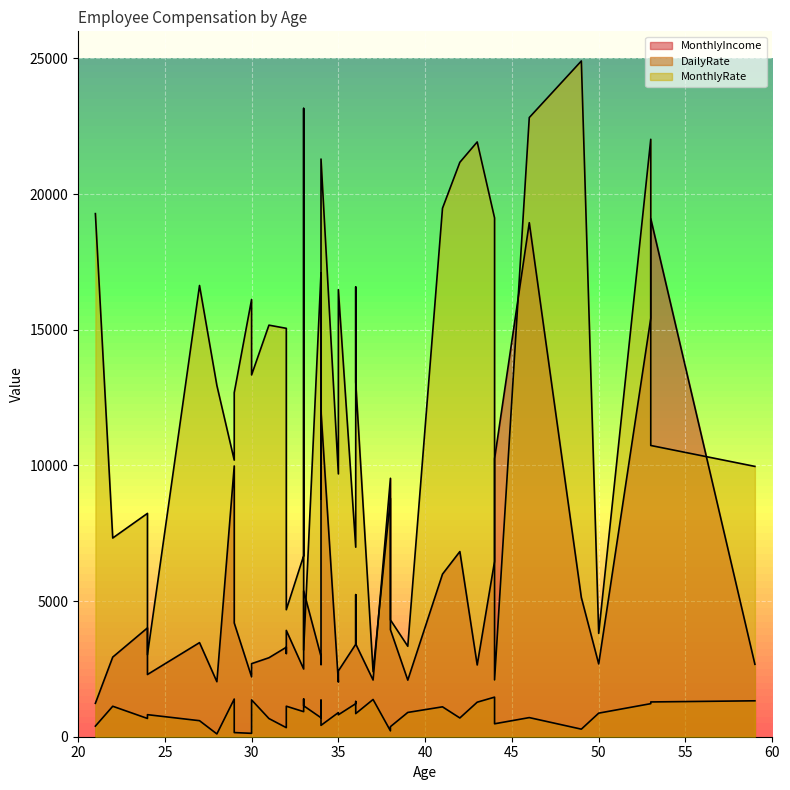

What is the smallest value displayed?

103